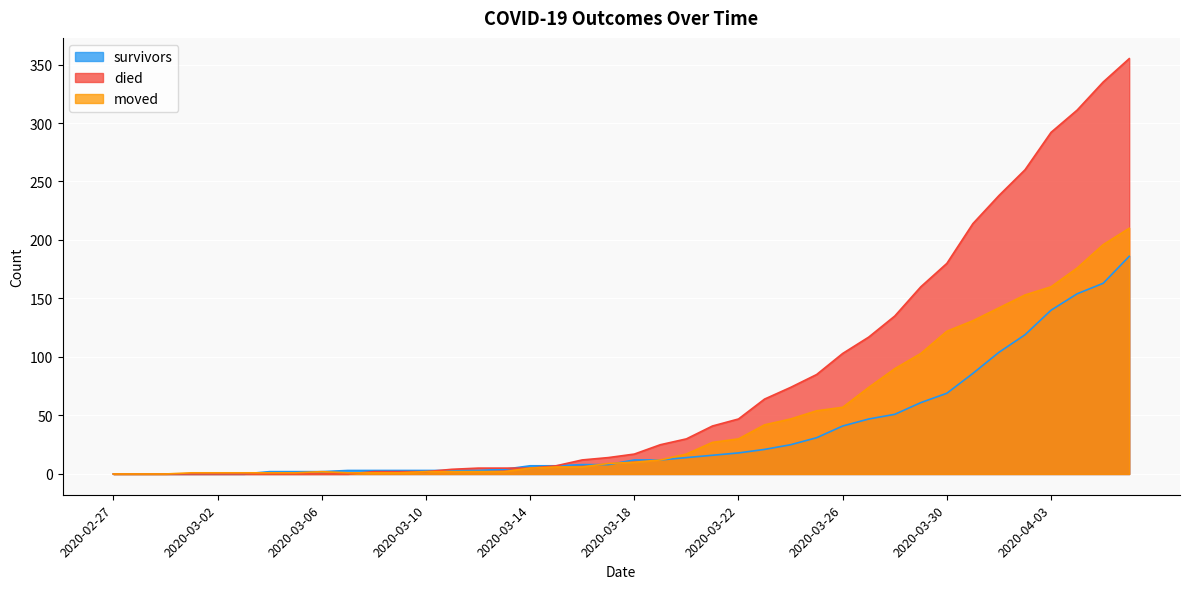

What is the label of the 9th point from the left?

2020-03-06